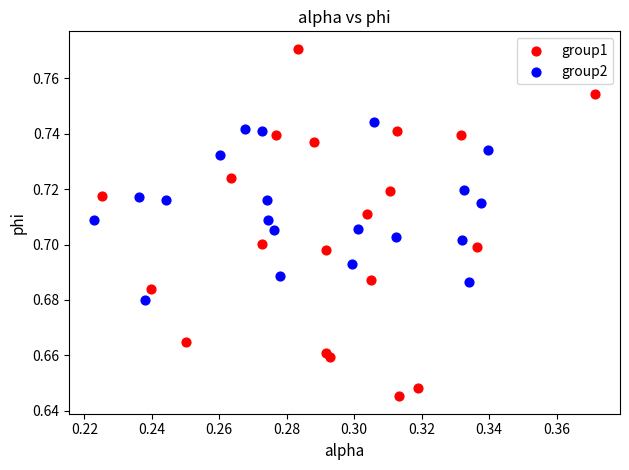

Which series has the largest Y range (max minus min)?

group1